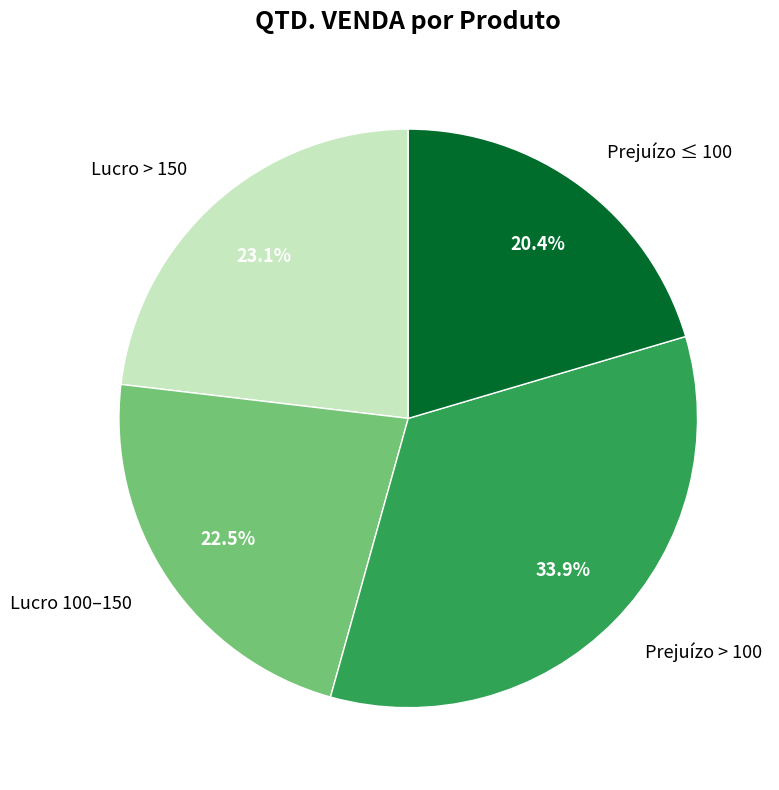

Which category has the biggest portion of the pie?

Prejuízo > 100